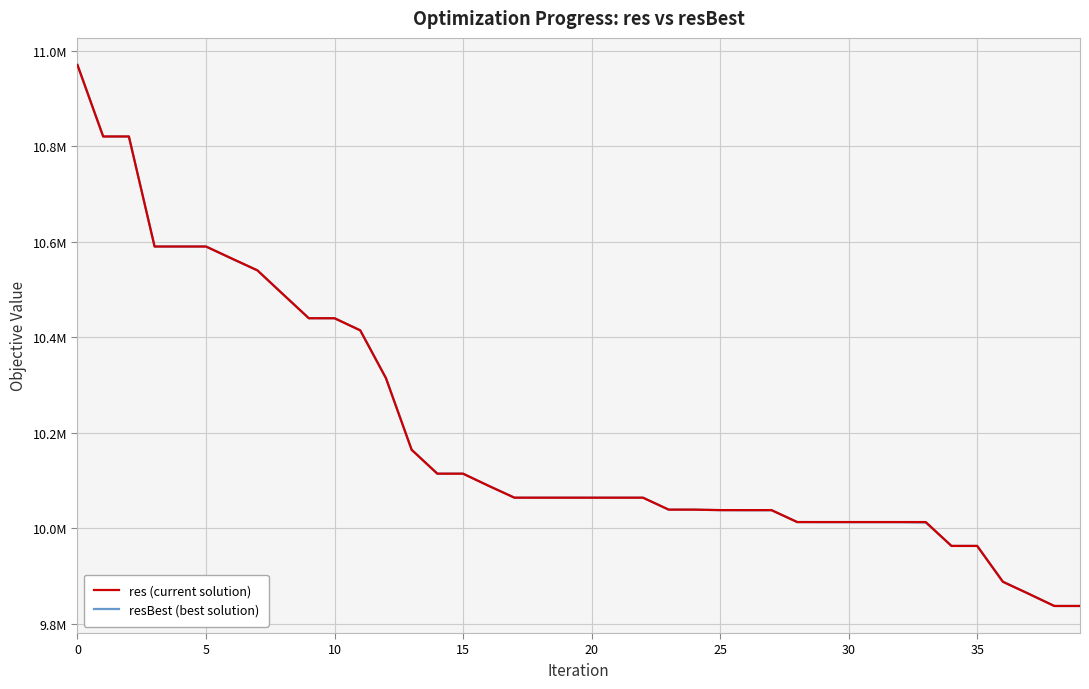

What is the value of the resBest (best solution) point at the 14th from the left?

10164428